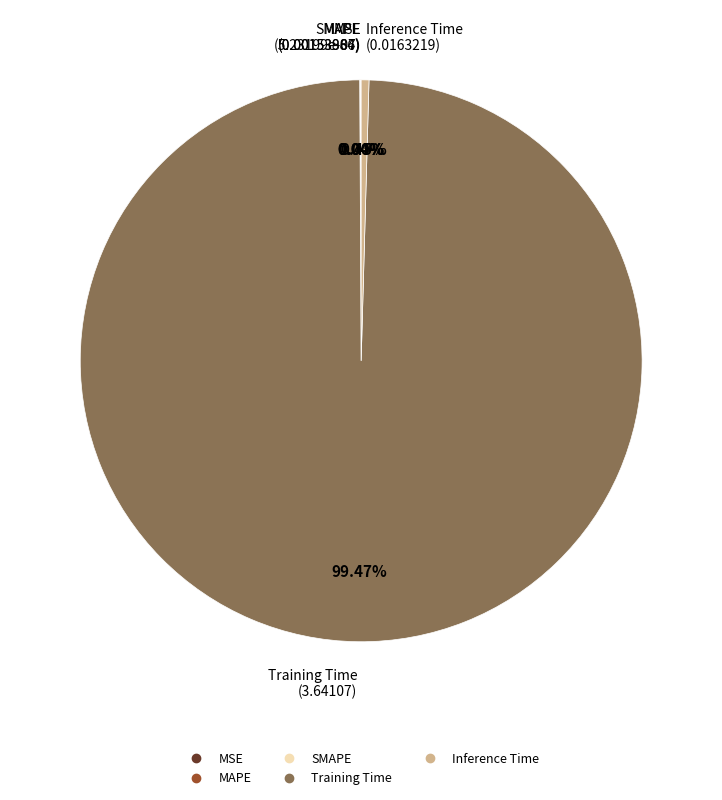

To the nearest percent, what is the difference between the Training Time and Inference Time slice percentages?

99%